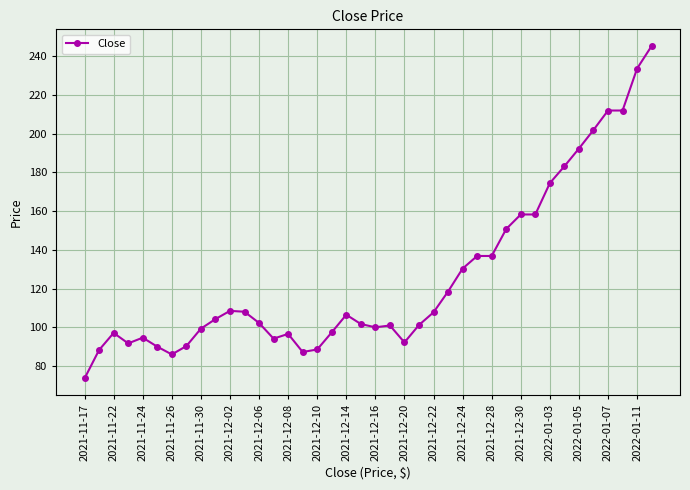

What is the average value?

126.3